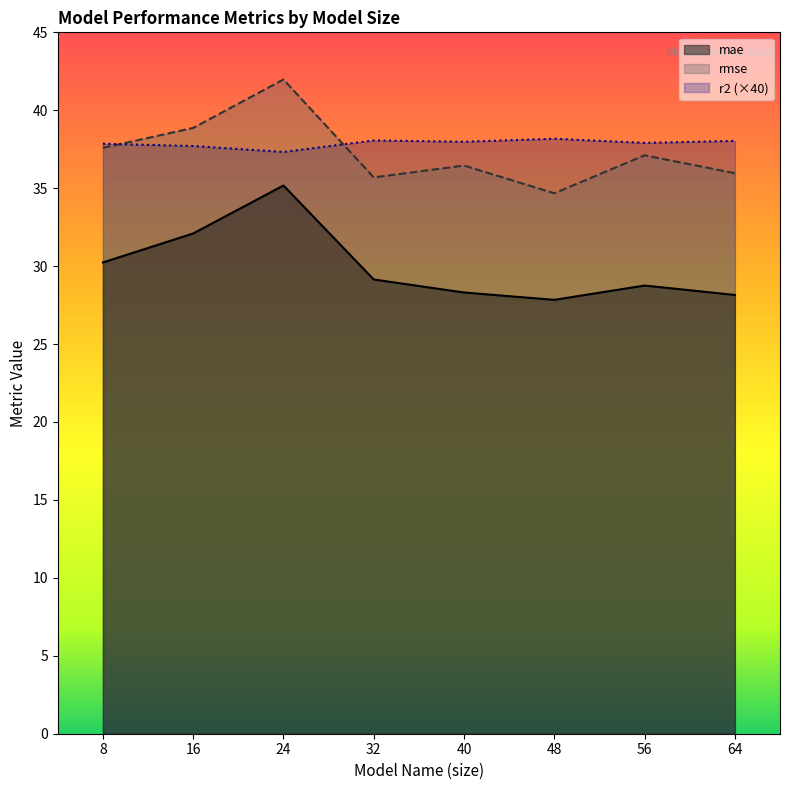

What is the total value across all series at 8?

105.7